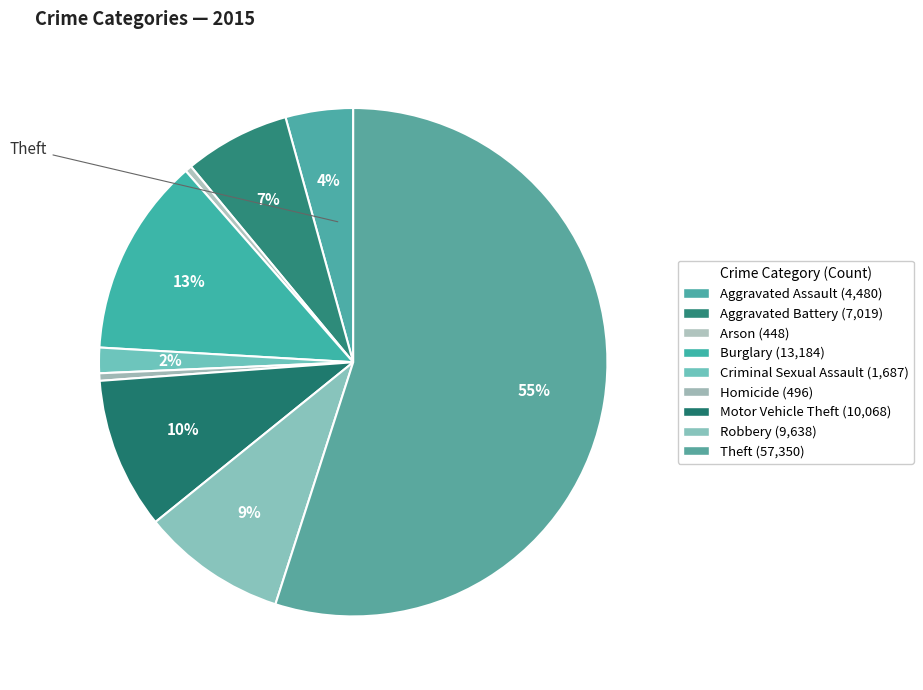

Does Homicide represent more than half of the total?

No